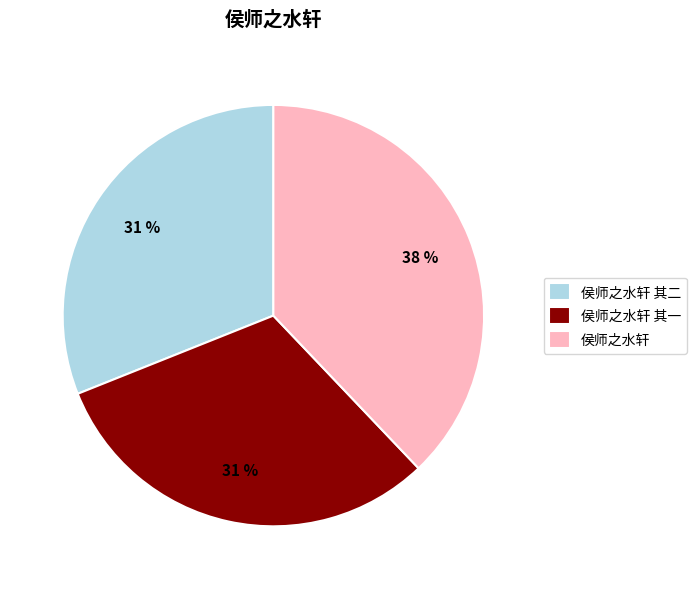

To the nearest percent, what is the difference between the largest and smallest slice percentages?

7%